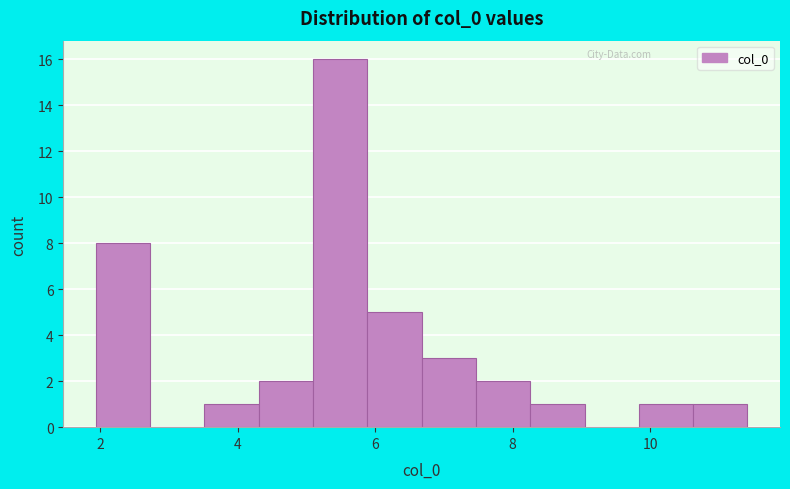

Read against the x-axis, roughly where is the centre of the tallest bar?

5.4